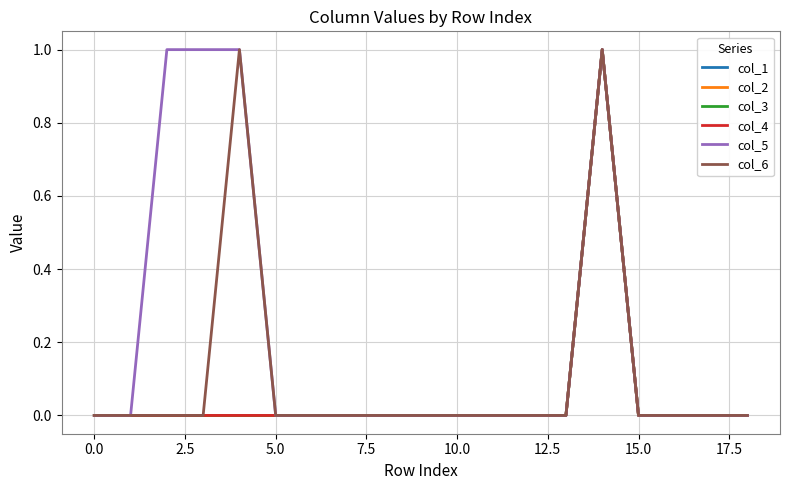

True or false: col_6 and col_2 intersect in this chart.

False